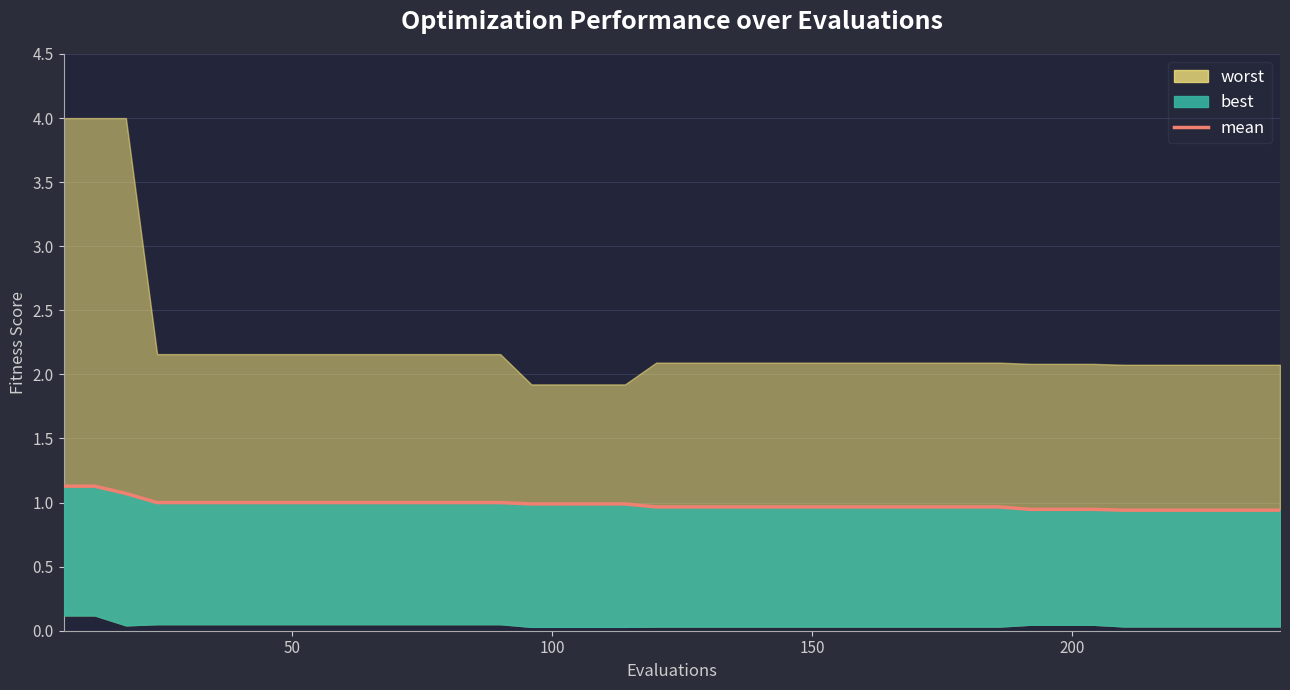

What is the average value?

1.0